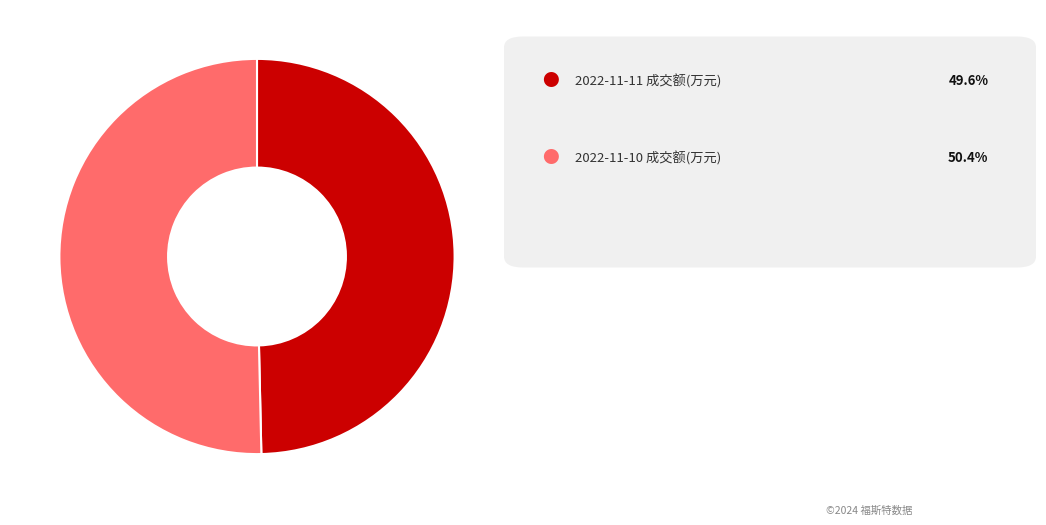

Is there any slice that represents more than half of the pie?

Yes